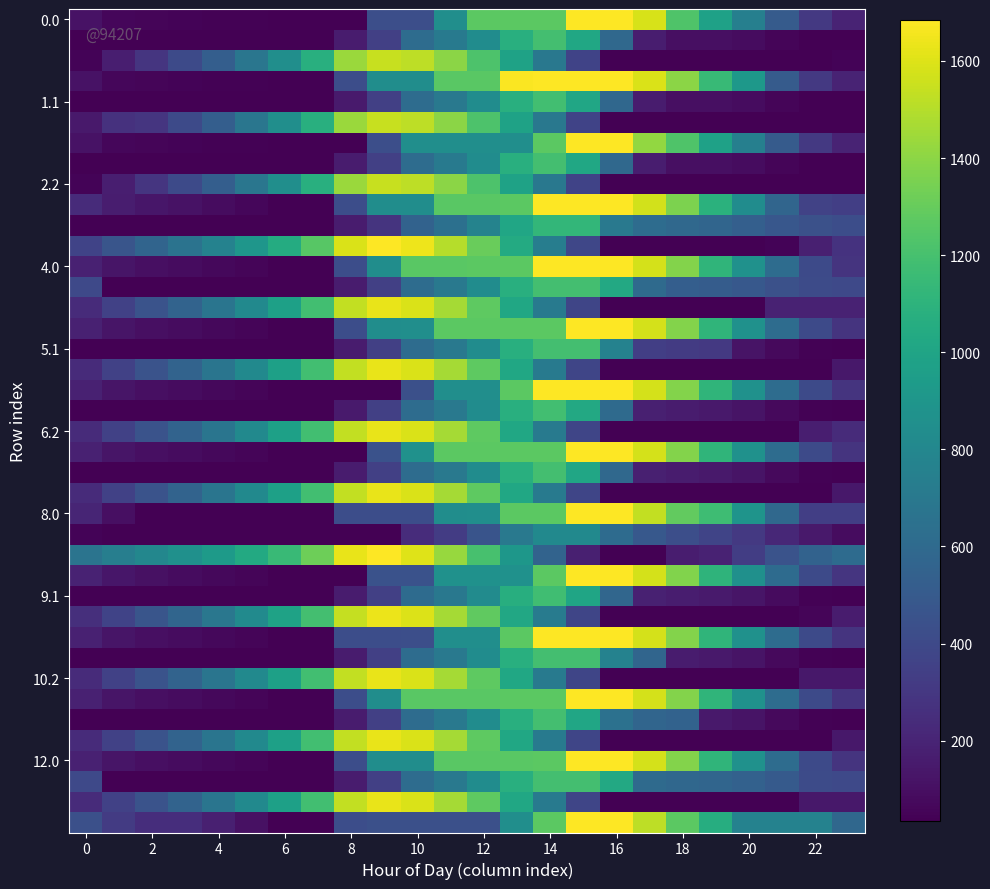

At how many categories does at least one series exceed 1058?

14